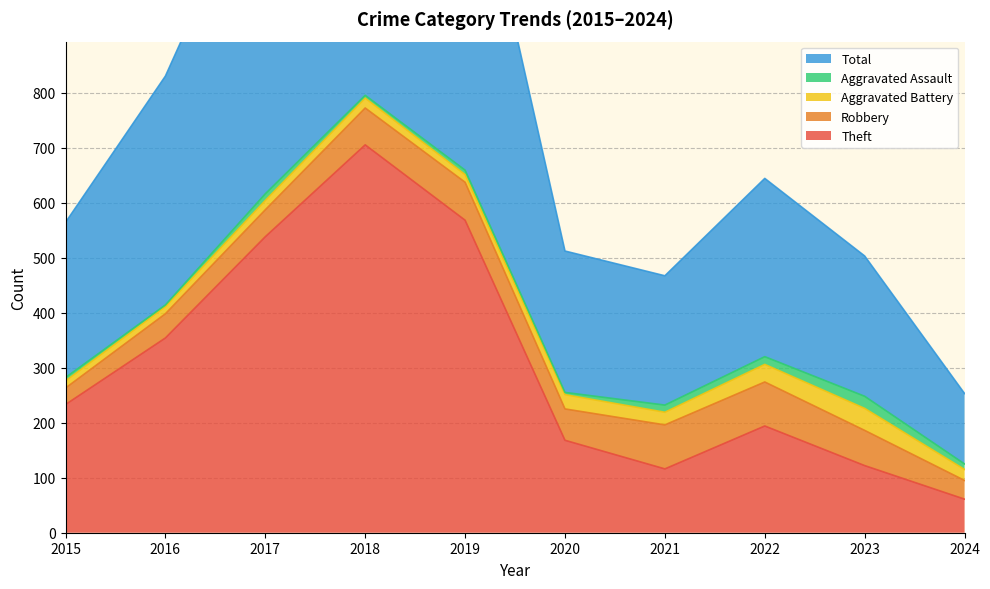

True or false: Total and Aggravated Assault intersect in this chart.

False